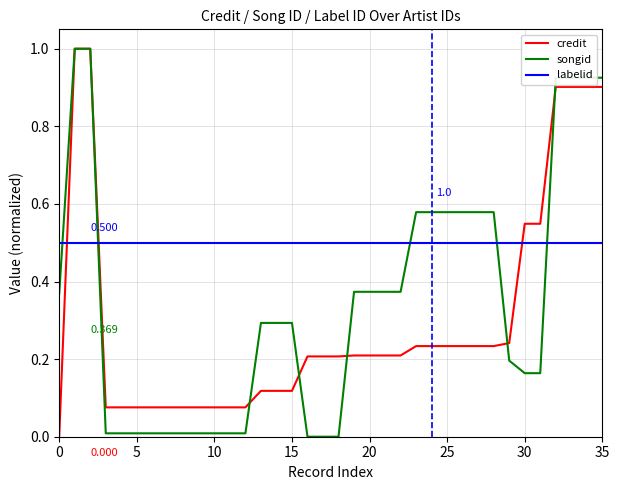

Which series has the largest total across all categories?

labelid